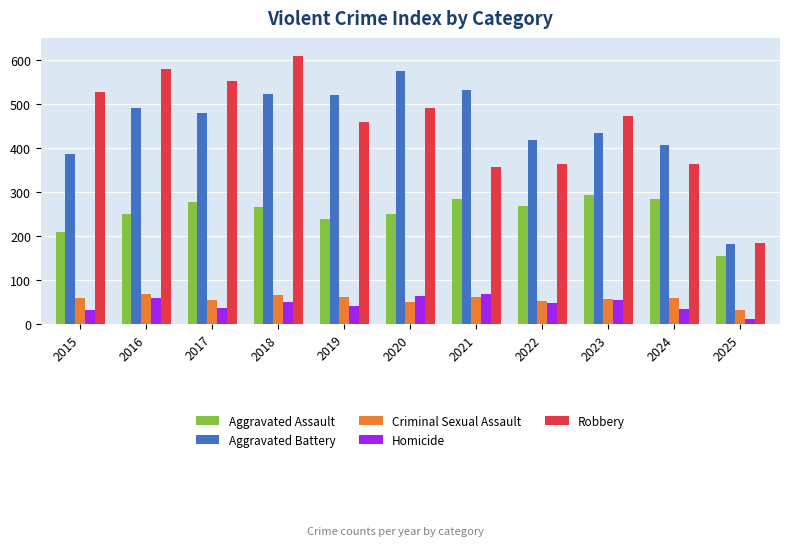

Are the bars horizontal?

No